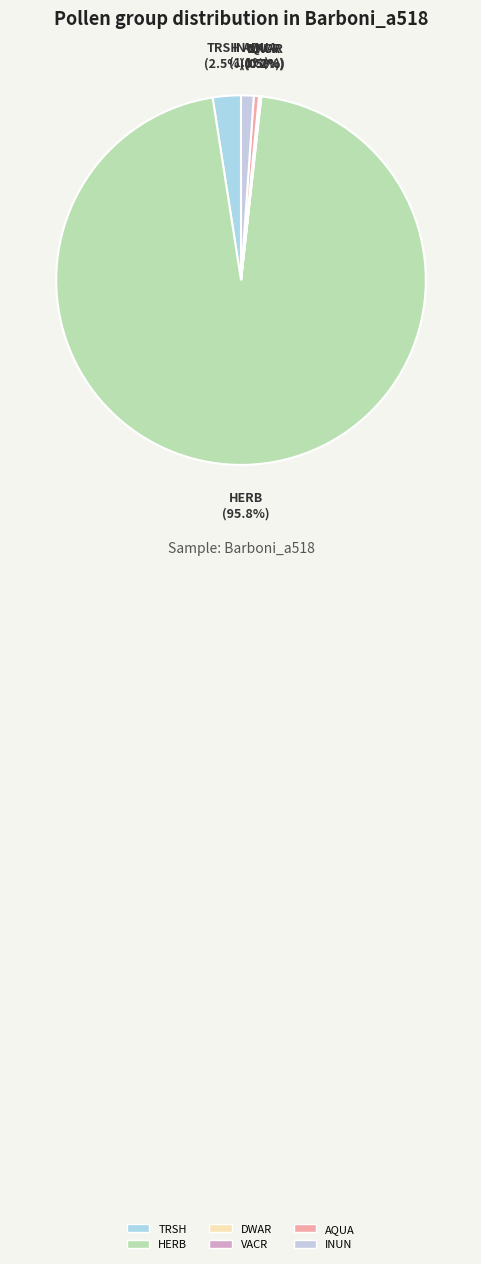

What is the largest slice in the pie chart?

HERB